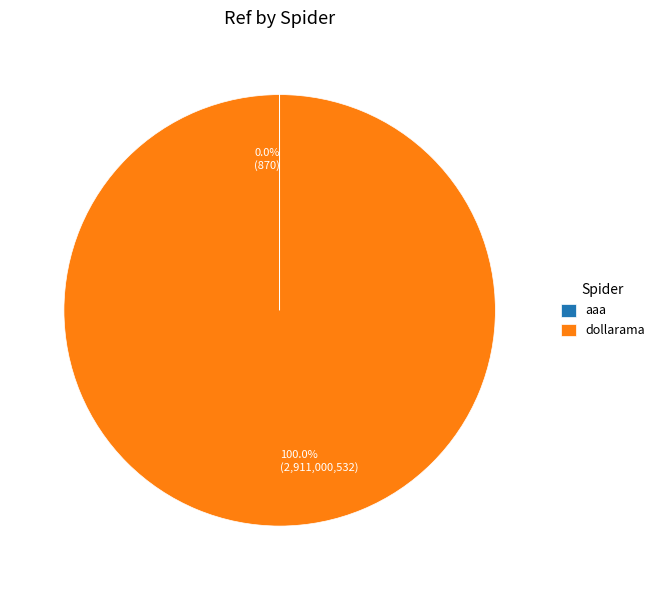

Does any single category account for the majority?

Yes